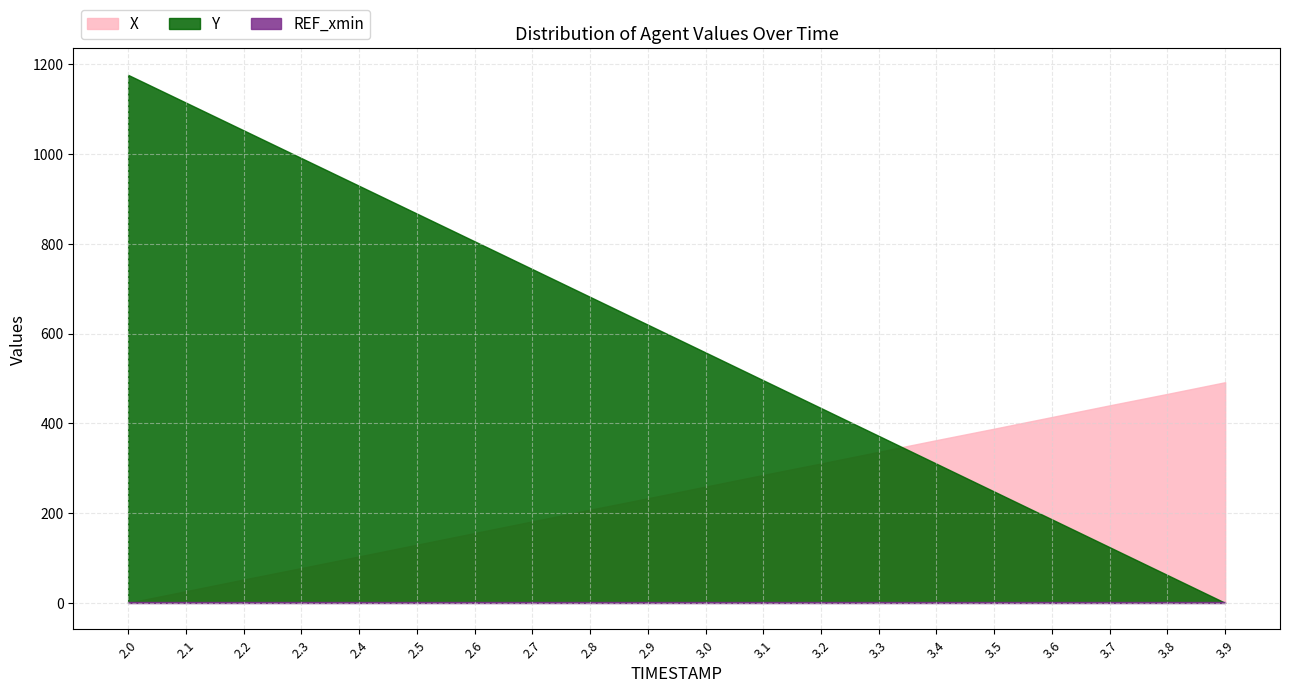

At how many categories does at least one series exceed 559?

10